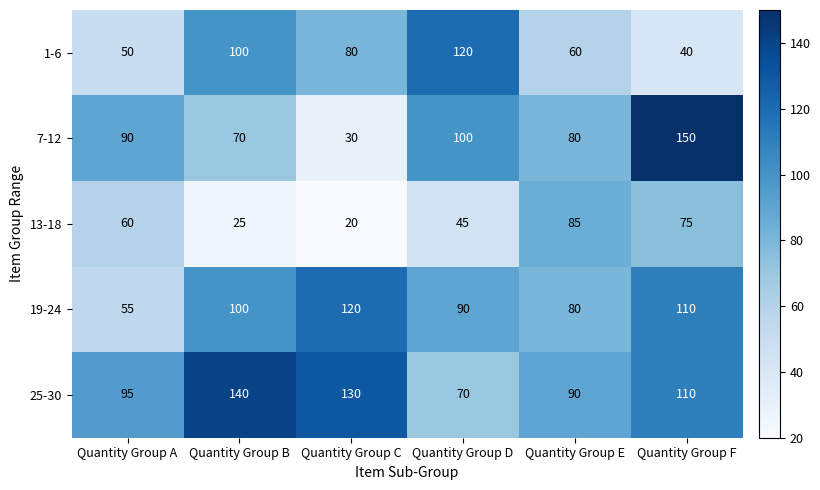

Count the 19-24 values in the range 80 to 110.

4